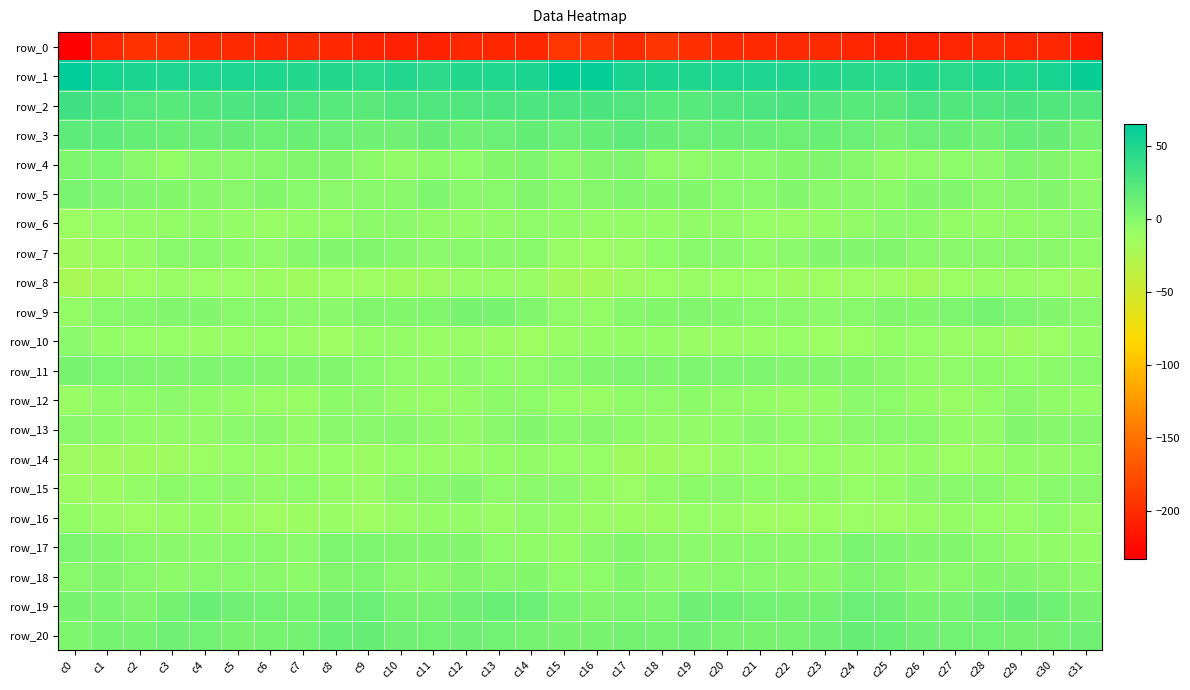

Is it true that row_11 equals 1.6 at c23?

True